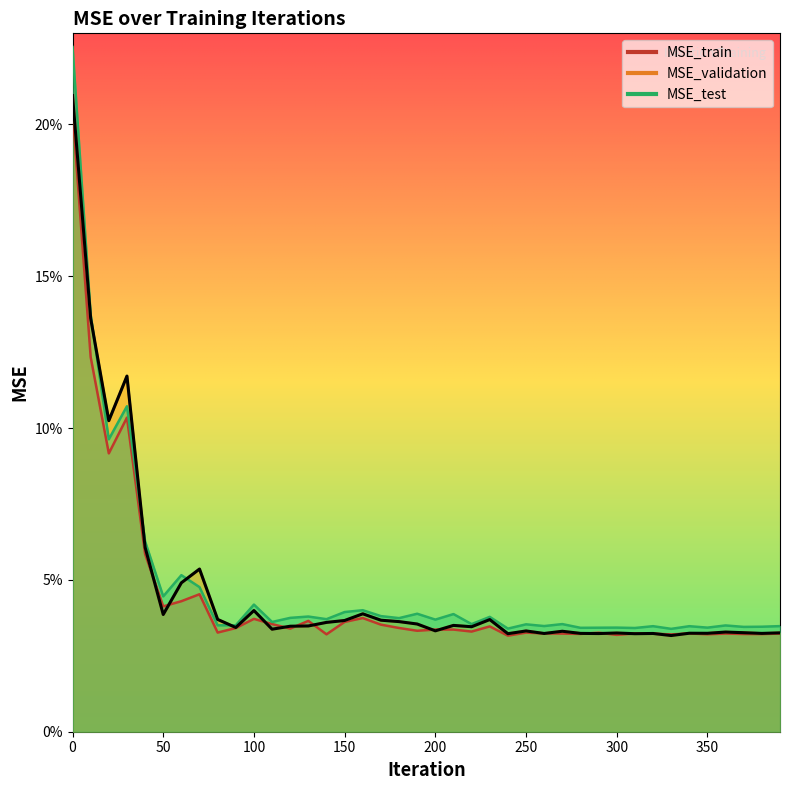

What is the difference between the second highest and minimum values?

0.1